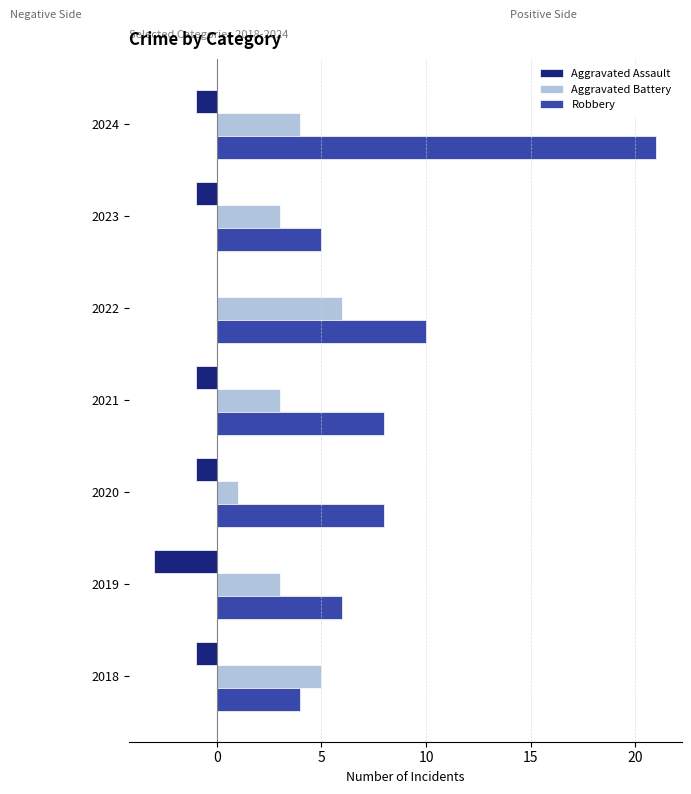

At which category does the chart reach its peak across all series?

2024